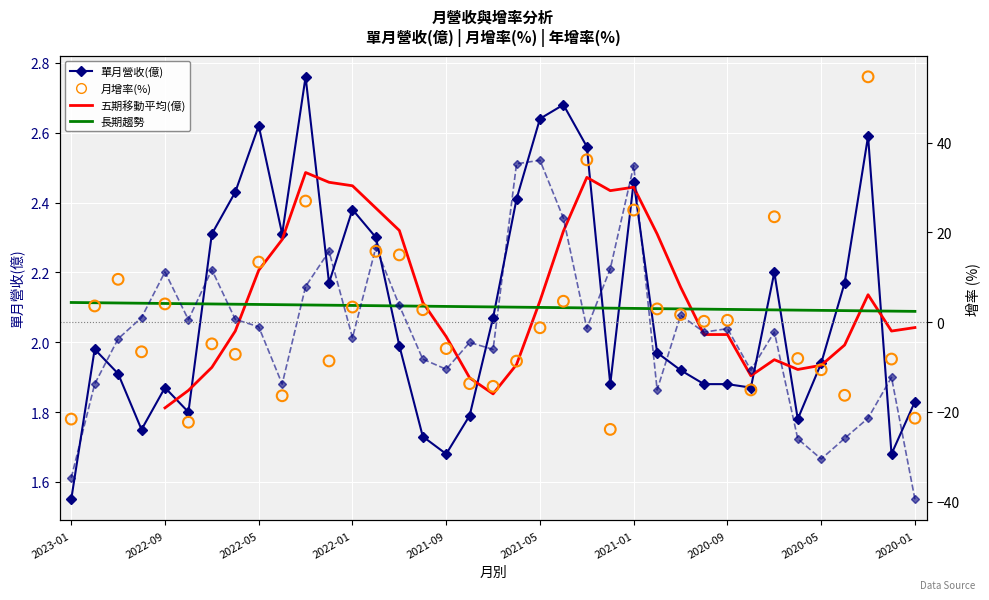

Which series reaches the maximum Y coordinate?

月增率(%)